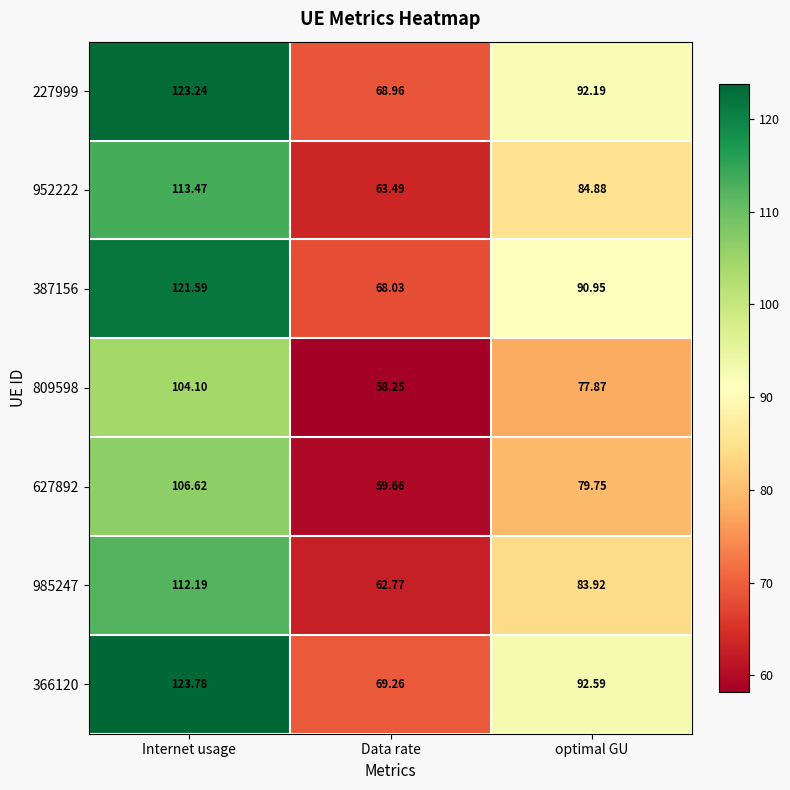

At which label does 627892 reach its peak?

Internet usage